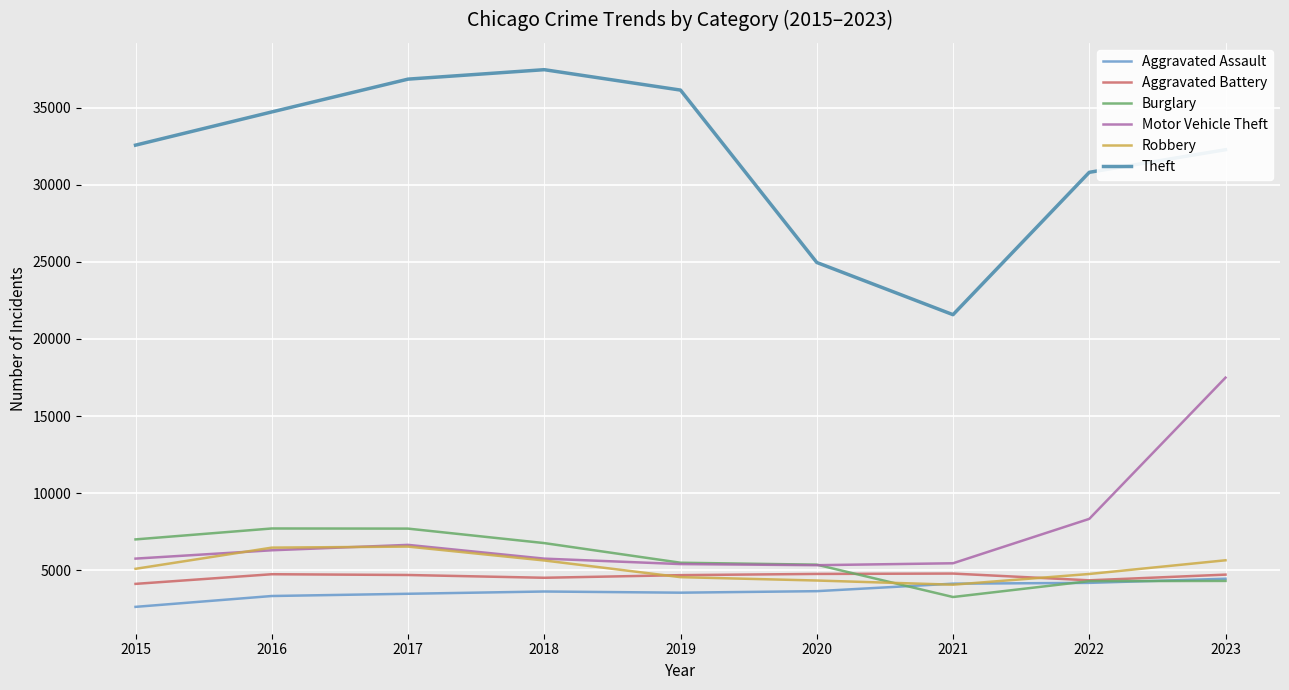

What is the approximate value of Motor Vehicle Theft at 2016, to the nearest 50?

6300